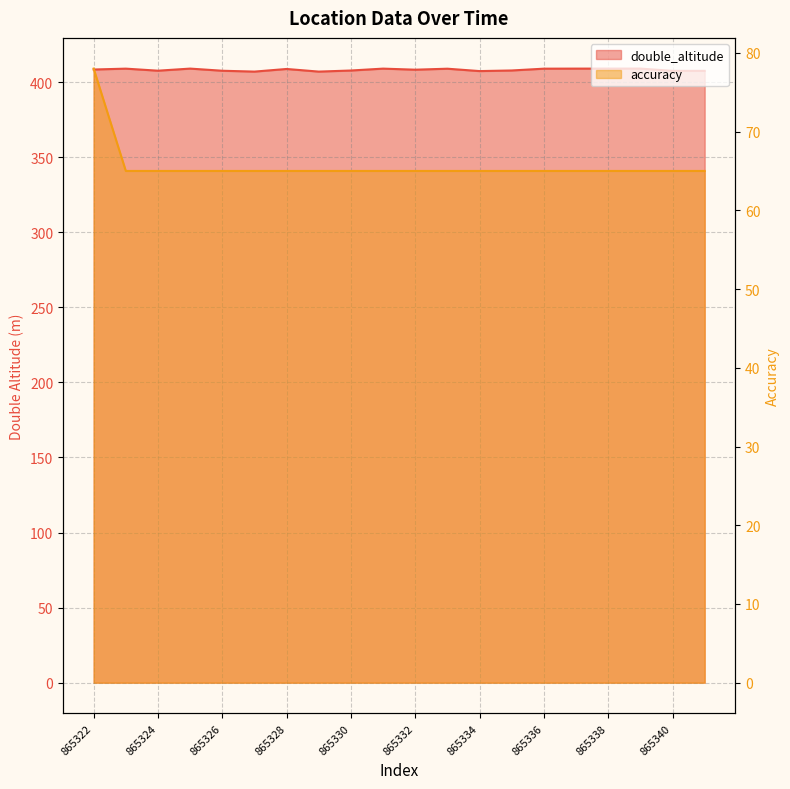

What is the difference between the maximum and minimum values in the double_altitude series?

2.0